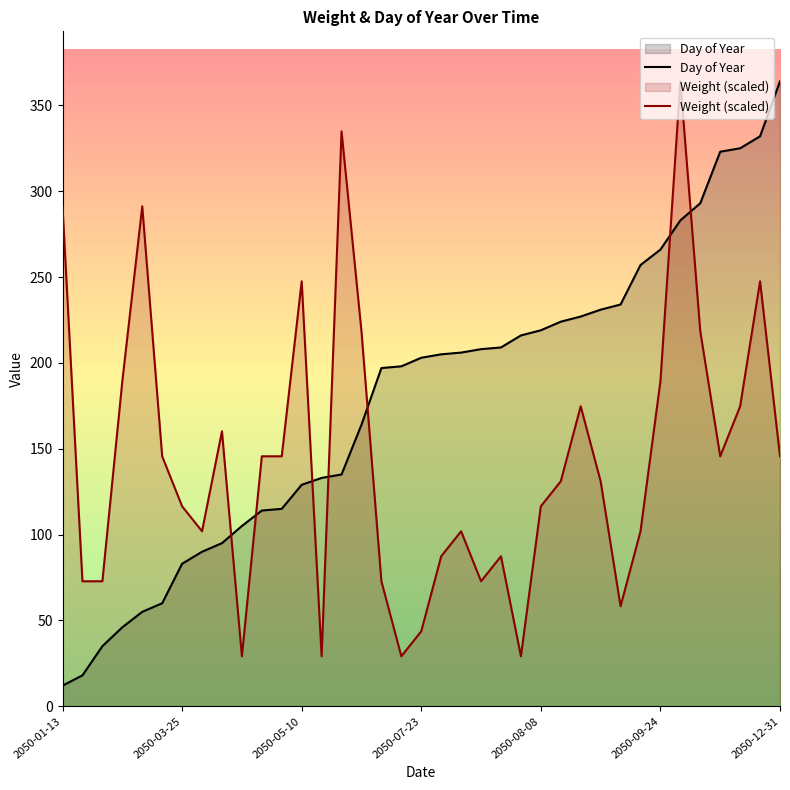

At how many categories does at least one series exceed 282?

9